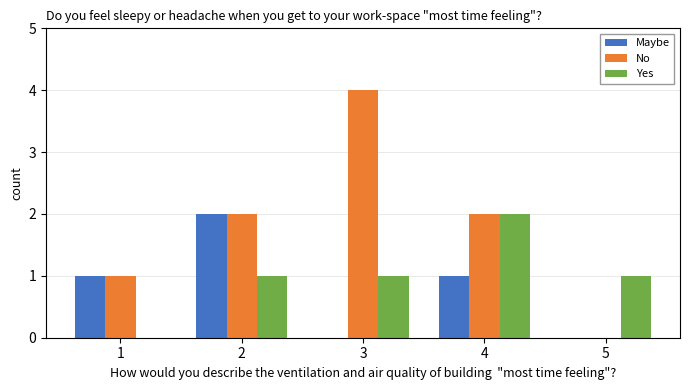

Reading left to right, extract all data points from this chart.

Maybe: 1	2	0	1	0
No: 1	2	4	2	0
Yes: 0	1	1	2	1